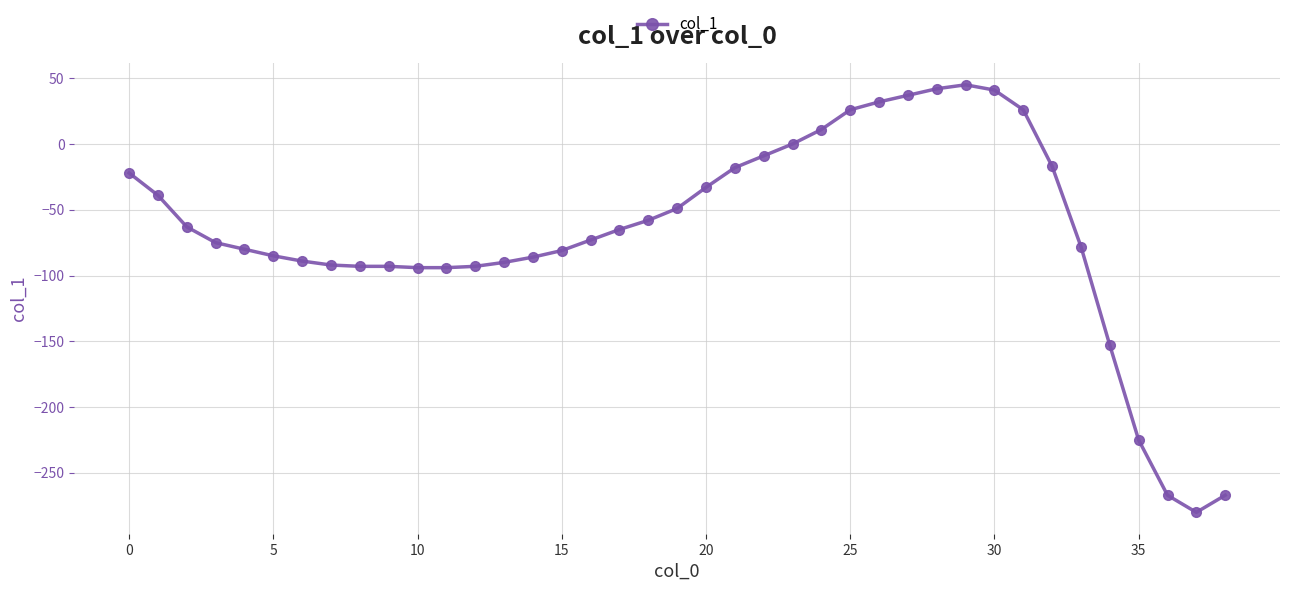

What is the minimum value shown in the chart?

-280